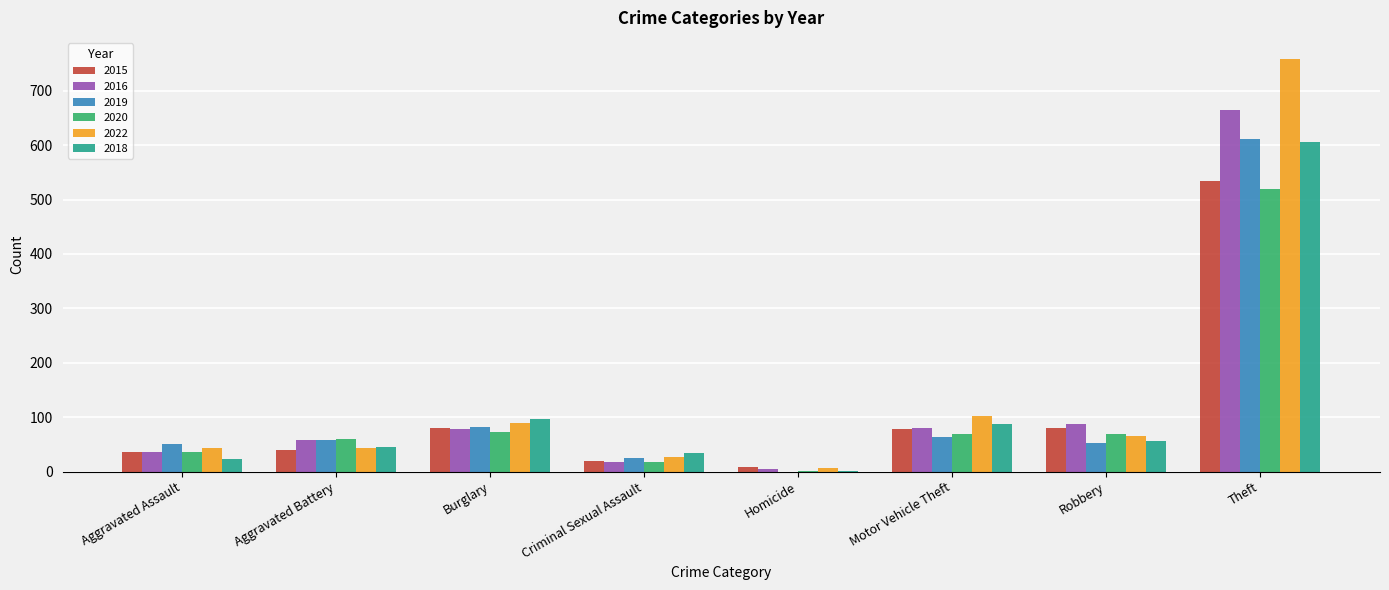

Read the 2019 value at Aggravated Battery.

58